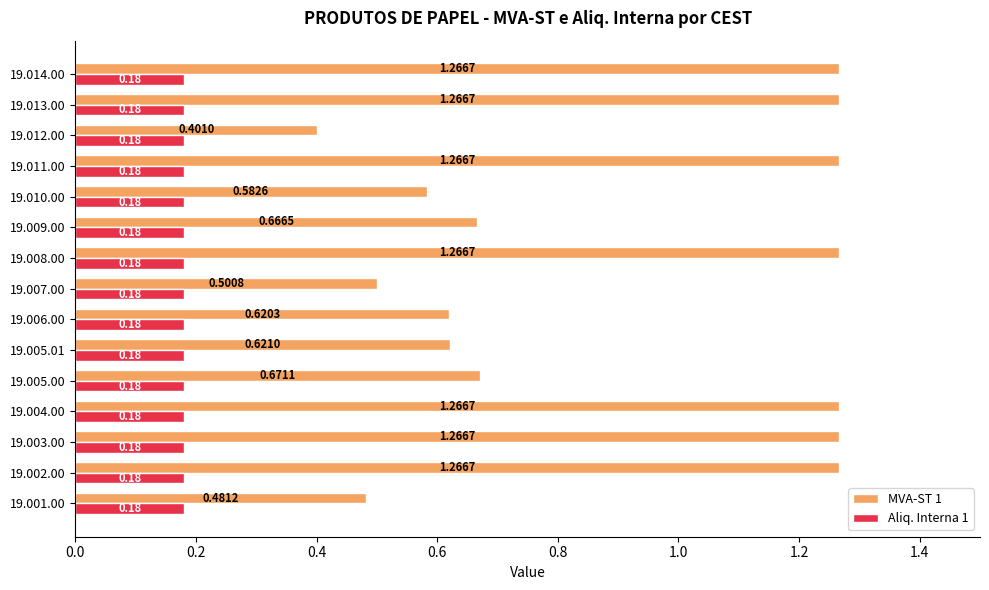

Rank the series by their average value, from highest to lowest.

MVA-ST 1, Aliq. Interna 1